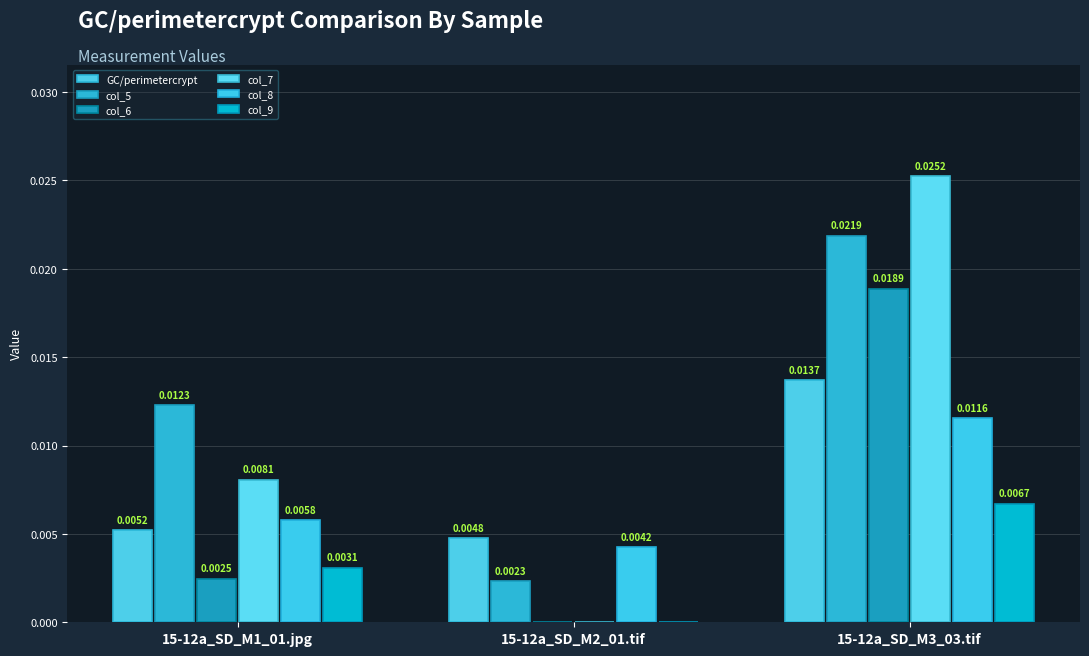

Are the bars horizontal?

No